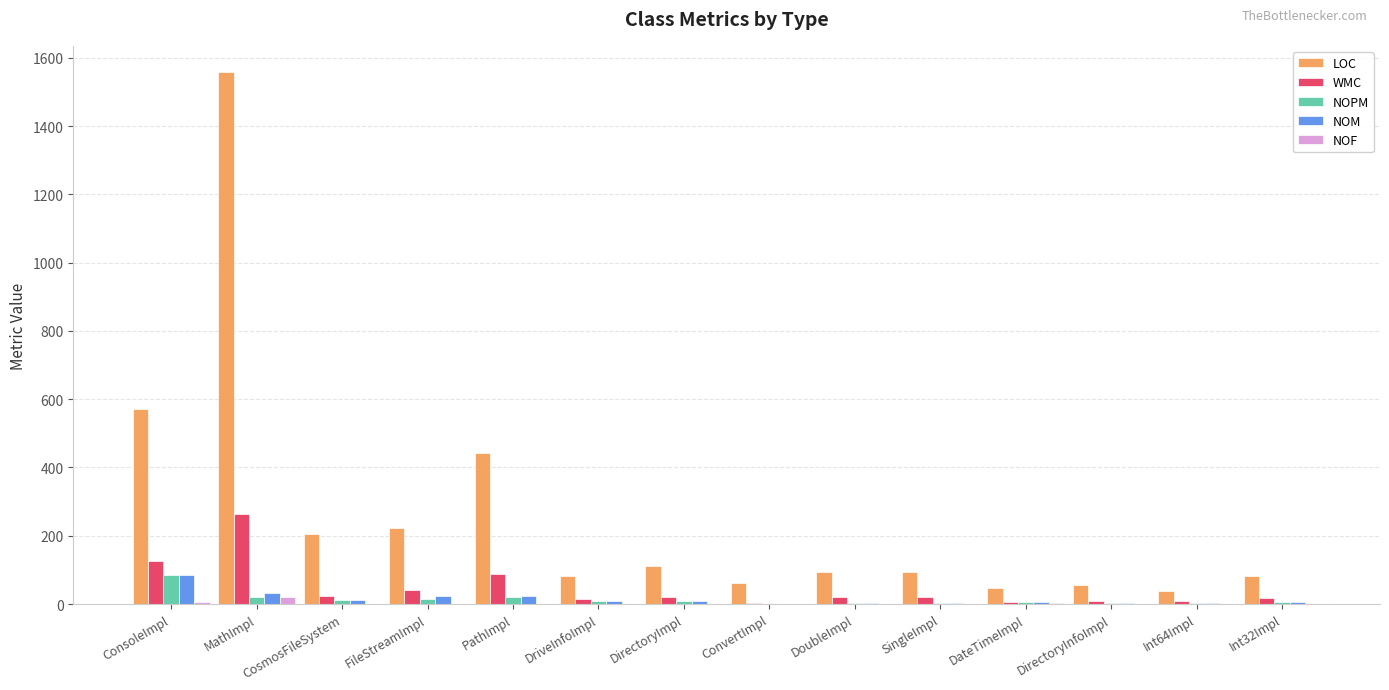

What is the spread (max minus min) of values at FileStreamImpl?

222